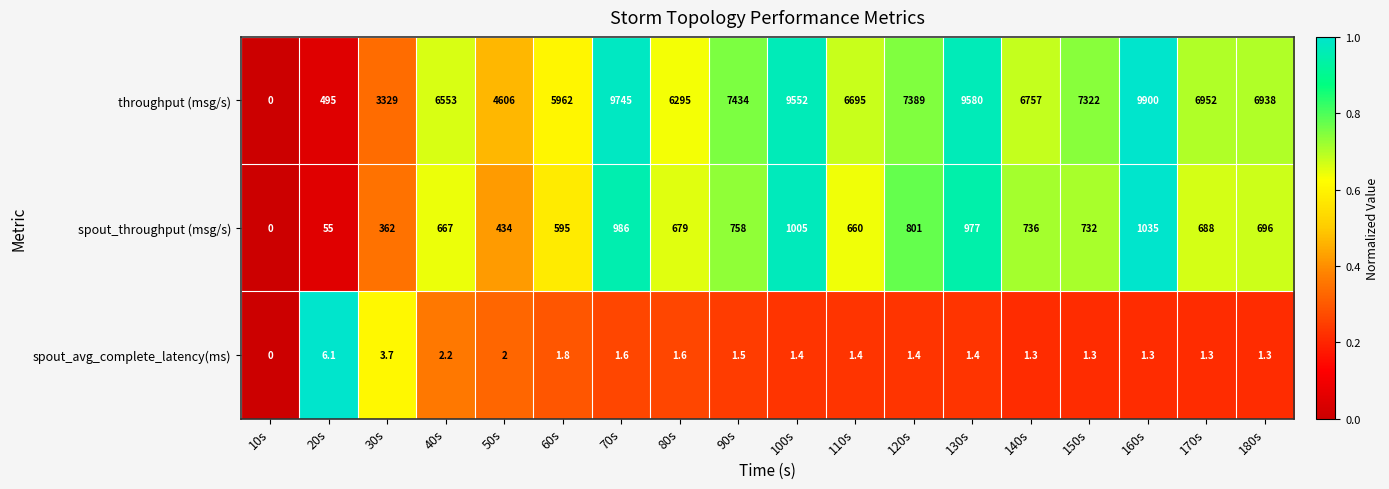

What is the sum of all spout_throughput (msg/s) values?

11866.0